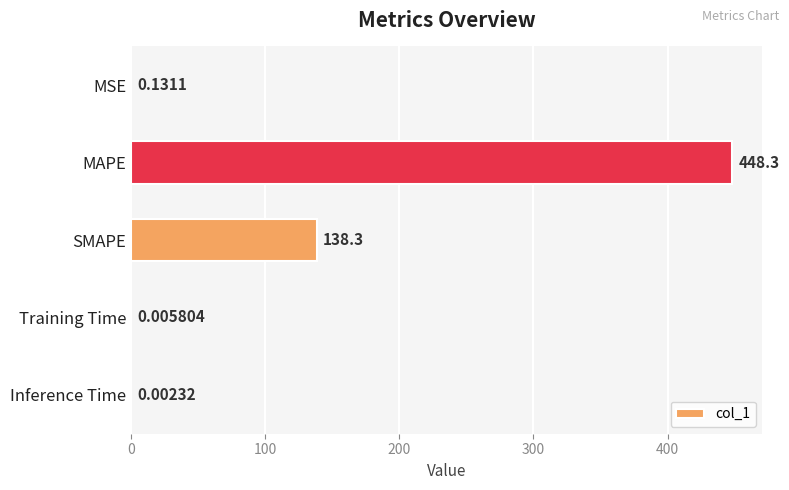

Where is the data nearest to the value 224?

SMAPE